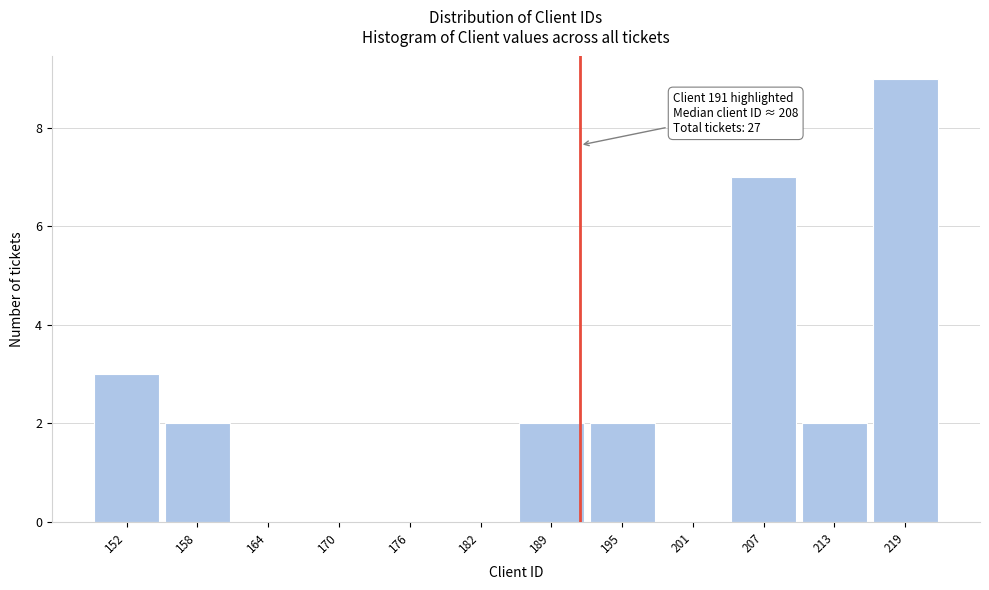

Over which range of the x-axis is the bar tallest?

216 to 222